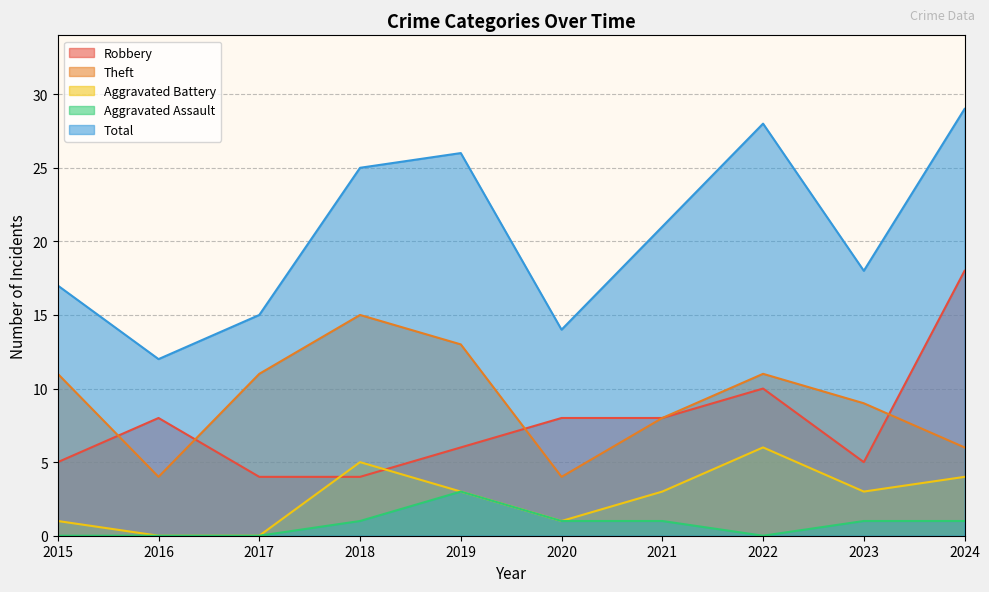

At which label does Aggravated Assault first exceed 1?

2019